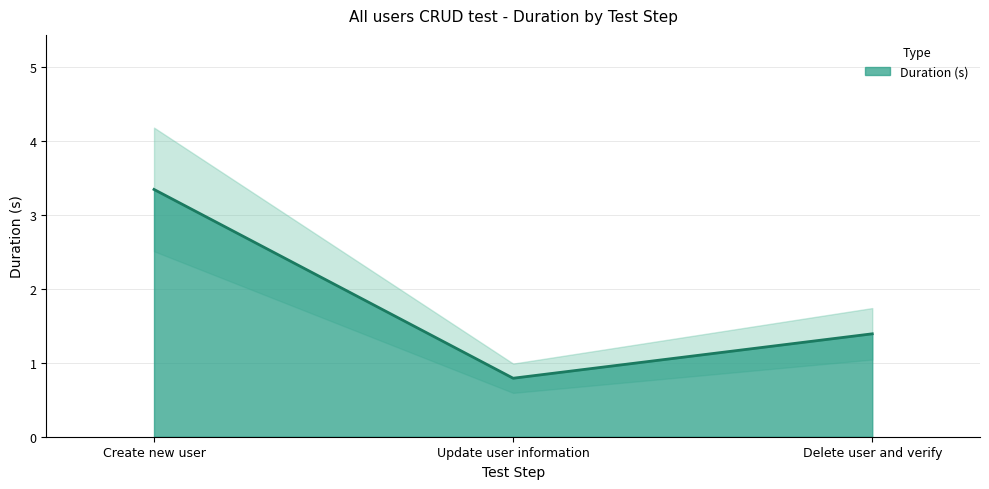

True or false: the data shows 1.4 at Delete user and verify.

True